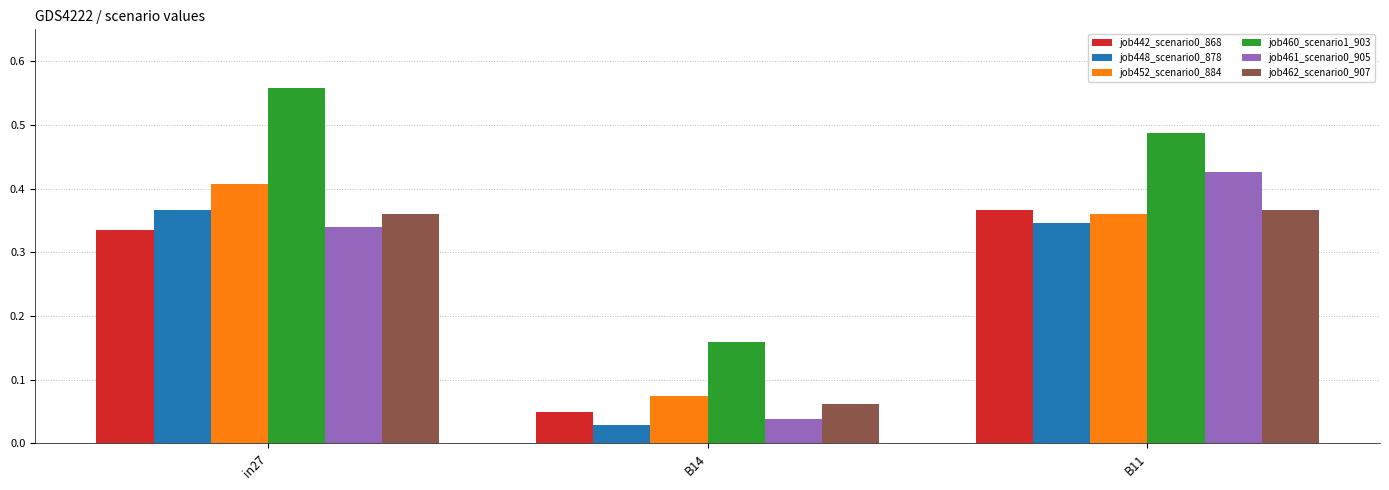

Rank the categories by job461_scenario0_905 value from highest to lowest.

B11, in27, B14